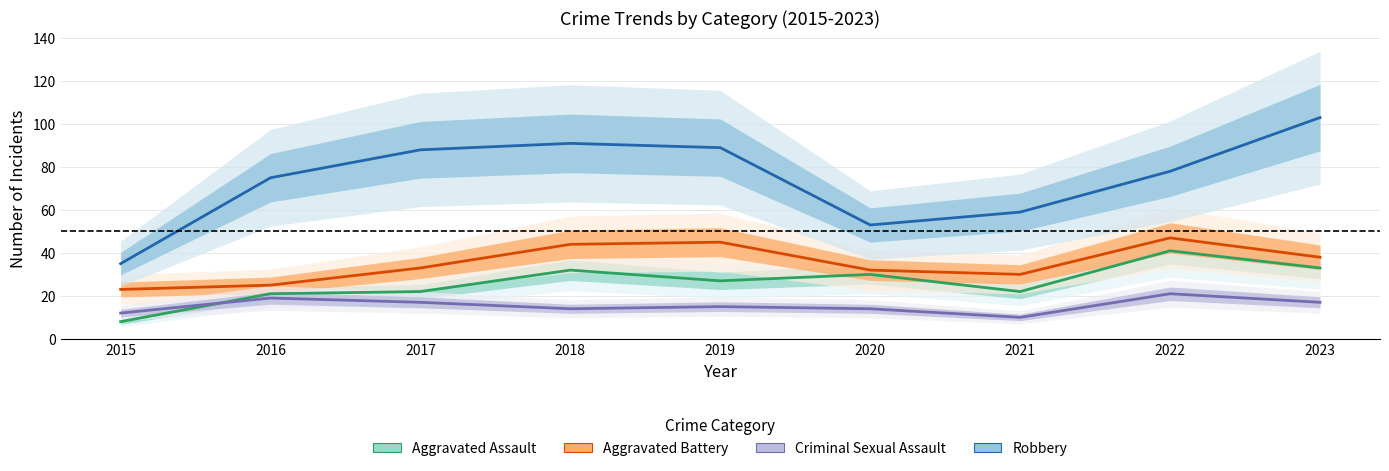

Rank the series by their average value, from highest to lowest.

Robbery, Aggravated Battery, Aggravated Assault, Criminal Sexual Assault